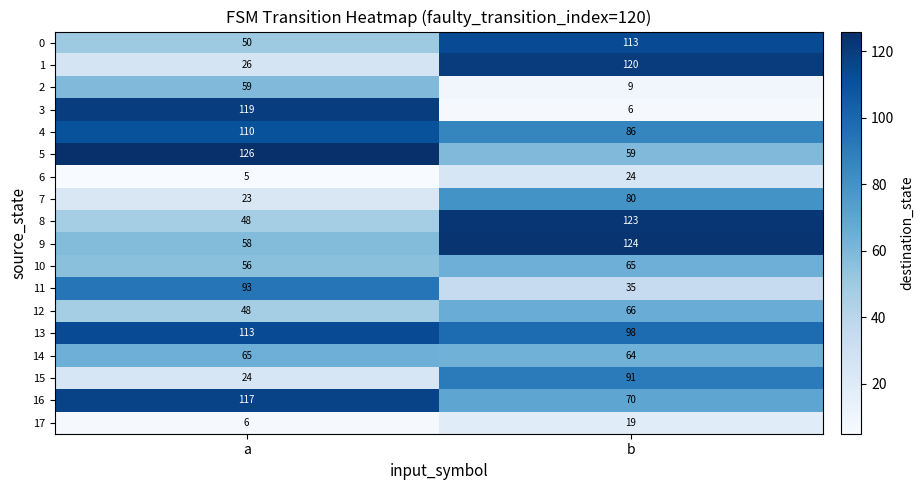

Which series has the largest range (max minus min)?

3